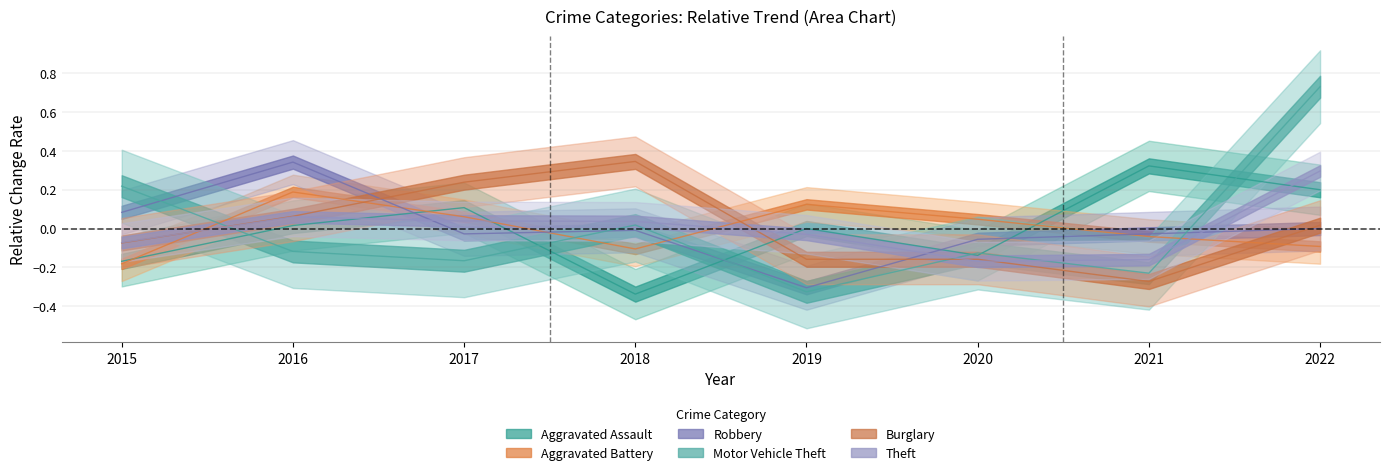

At how many categories does at least one series exceed 0?

8